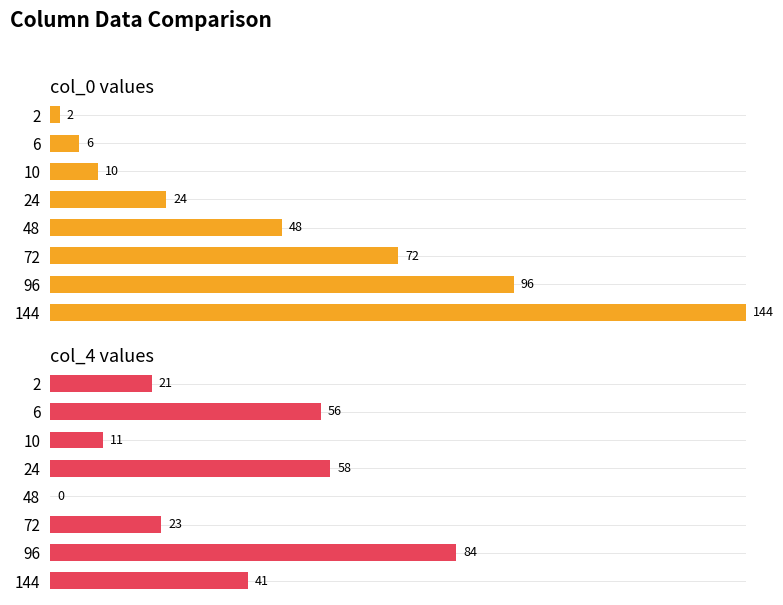

What are all the series names shown in the legend?

col_0 values, col_4 values